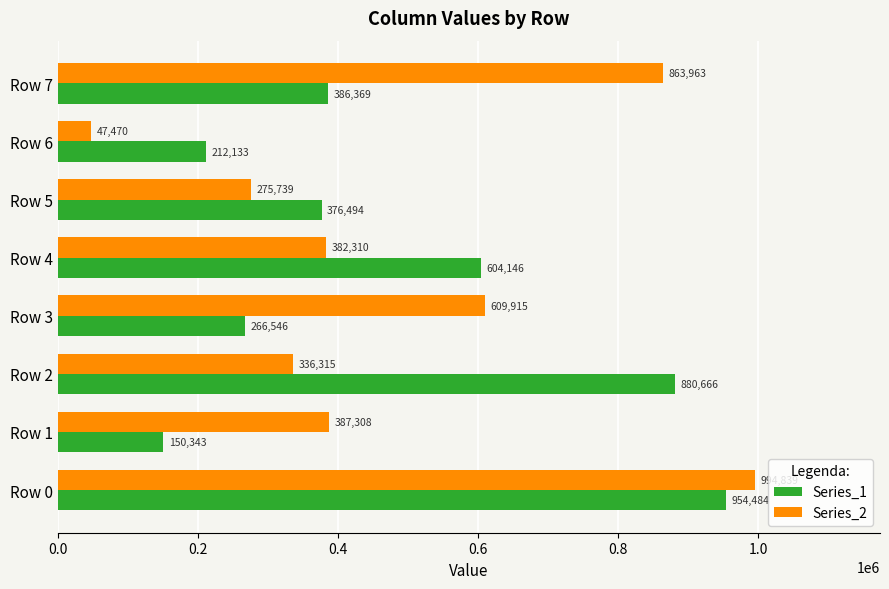

Which series has the largest range (max minus min)?

Series_2